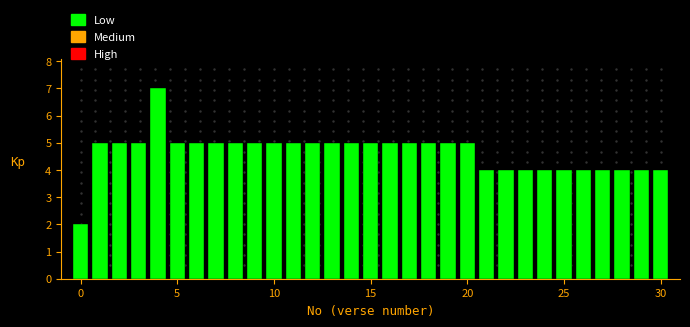

Around what value on the x-axis is the tallest bar? Give the approximate position of its centre, as read against the axis.

4.0